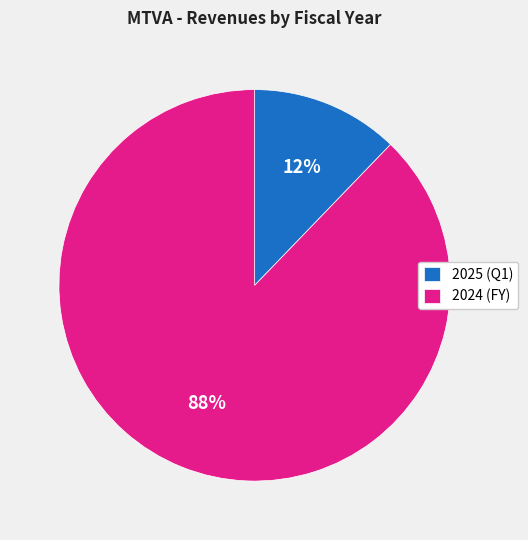

What percentage is the 2024 (FY) slice, to the nearest percent?

88%